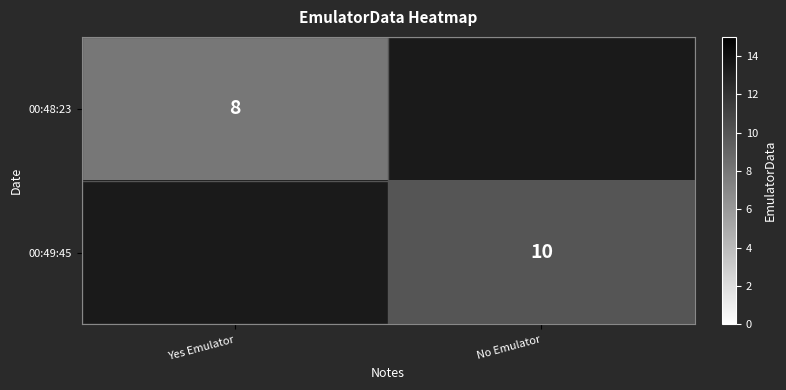

Is the value of 00:49:45 at No Emulator greater than the value of 00:48:23 at Yes Emulator?

Yes